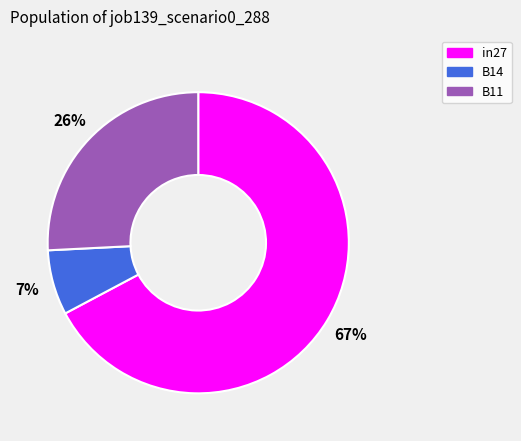

To the nearest percent, what is the average slice percentage?

33%